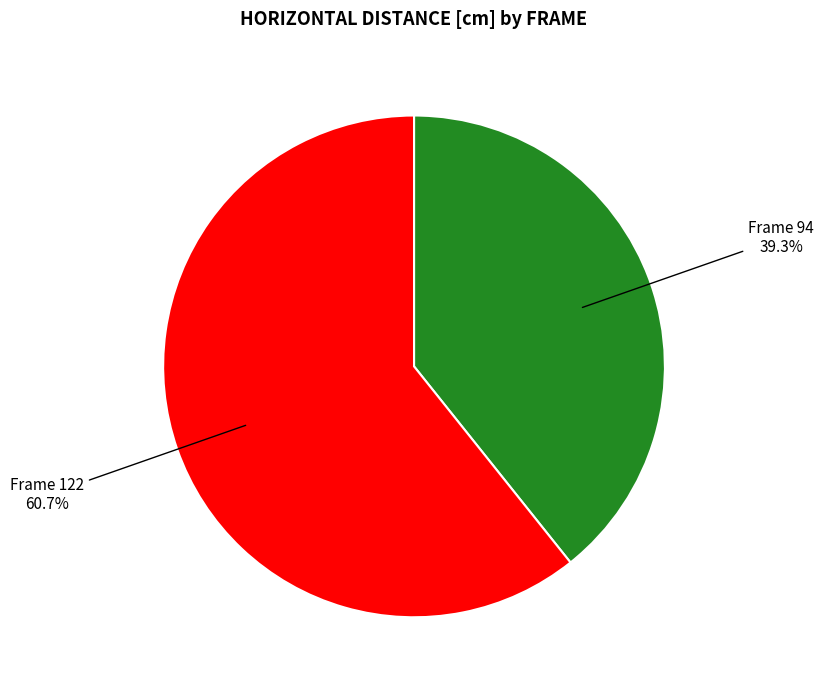

Count the number of slices in the pie.

2